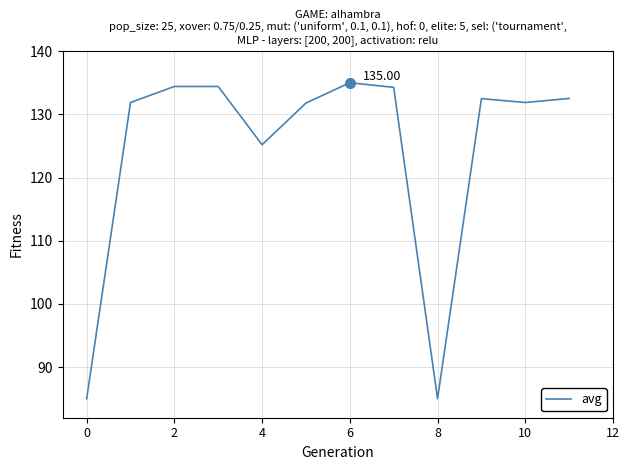

How many lines are shown in the chart?

1